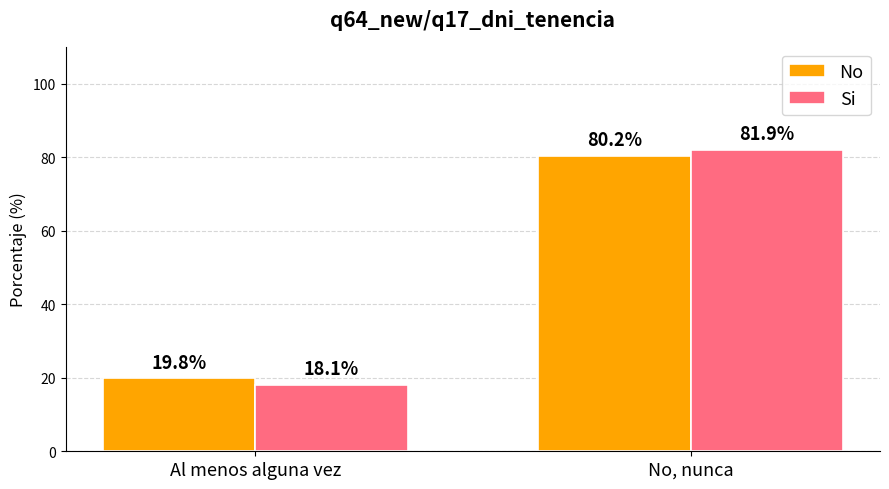

Rank the series at No, nunca from lowest to highest value.

No, Si